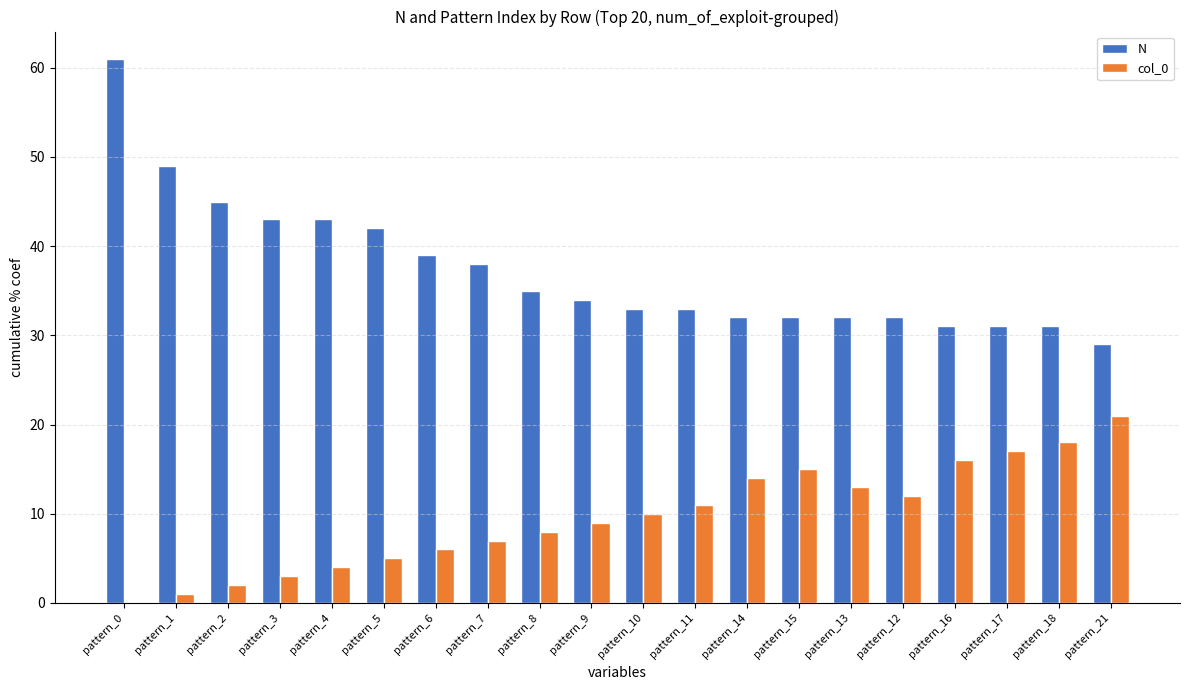

True or false: col_0 has a value of 18 at pattern_18.

True